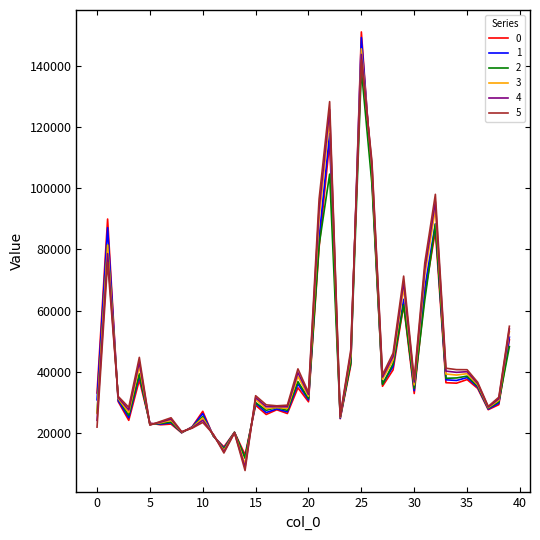

List the series in order of their overall mean, lowest first.

2, 0, 1, 3, 4, 5